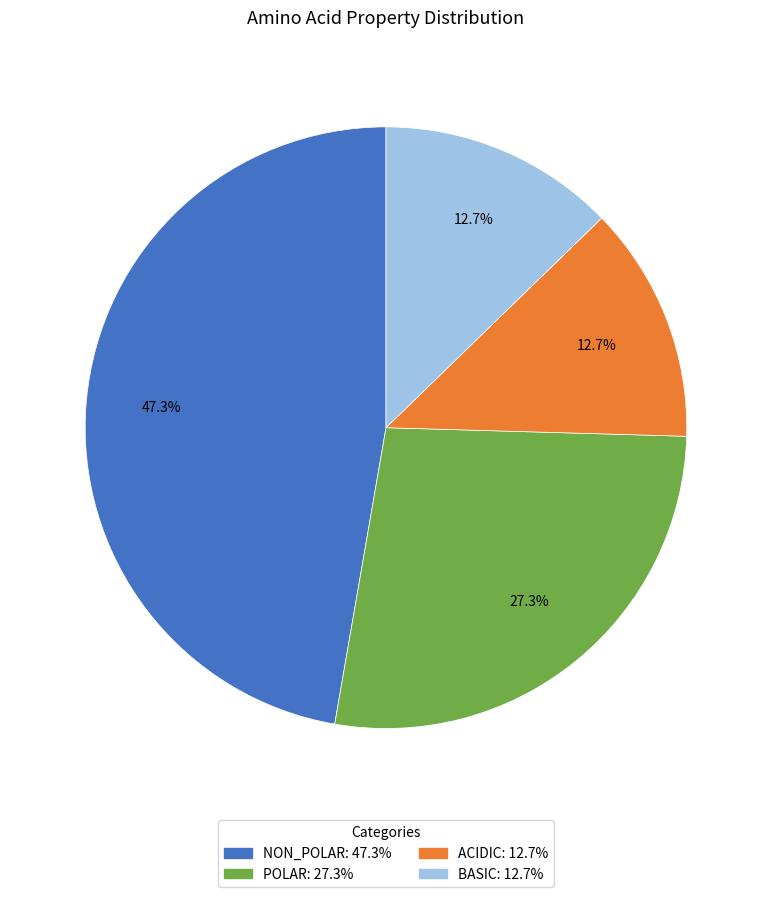

Is there any slice that represents more than half of the pie?

No